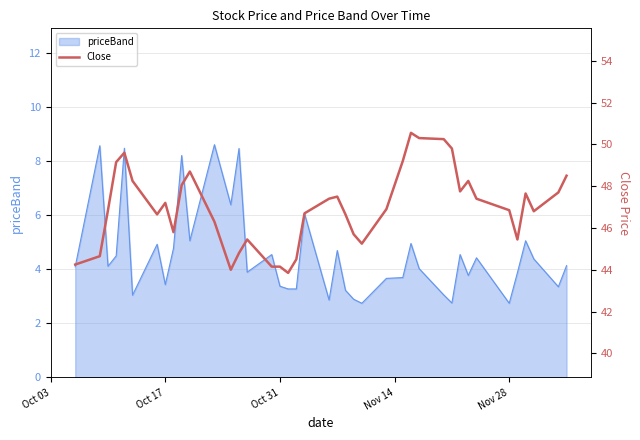

The priceBand series shows 2.3 at Oct 17. True or false?

False